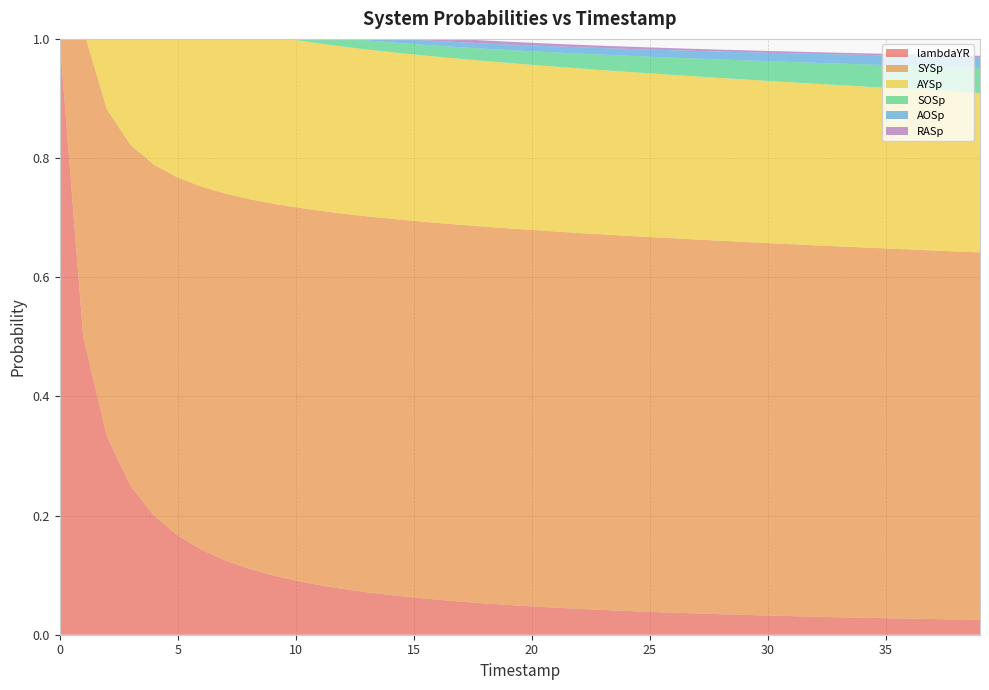

Reading right to left, list all the values displayed in this chart.

lambdaYR: 39=0.0	38=0.0	37=0.0	36=0.0	35=0.0	34=0.0	33=0.0	32=0.0	31=0.0	30=0.0	29=0.0	28=0.0	27=0.0	26=0.0	25=0.0	24=0.0	23=0.0	22=0.0	21=0.0	20=0.0	19=0.1	18=0.1	17=0.1	16=0.1	15=0.1	14=0.1	13=0.1	12=0.1	11=0.1	10=0.1	9=0.1	8=0.1	7=0.1	6=0.1	5=0.2	4=0.2	3=0.2	2=0.3	1=0.5	0=1.0
SYSp: 39=0.6	38=0.6	37=0.6	36=0.6	35=0.6	34=0.6	33=0.6	32=0.6	31=0.6	30=0.6	29=0.6	28=0.6	27=0.6	26=0.6	25=0.6	24=0.6	23=0.6	22=0.6	21=0.6	20=0.6	19=0.6	18=0.6	17=0.6	16=0.6	15=0.6	14=0.6	13=0.6	12=0.6	11=0.6	10=0.6	9=0.6	8=0.6	7=0.6	6=0.6	5=0.6	4=0.6	3=0.6	2=0.5	1=0.5	0=0.5
AYSp: 39=0.3	38=0.3	37=0.3	36=0.3	35=0.3	34=0.3	33=0.3	32=0.3	31=0.3	30=0.3	29=0.3	28=0.3	27=0.3	26=0.3	25=0.3	24=0.3	23=0.3	22=0.3	21=0.3	20=0.3	19=0.3	18=0.3	17=0.3	16=0.3	15=0.3	14=0.3	13=0.3	12=0.3	11=0.3	10=0.3	9=0.3	8=0.3	7=0.3	6=0.3	5=0.3	4=0.3	3=0.3	2=0.3	1=0.2	0=0.1
SOSp: 39=0.0	38=0.0	37=0.0	36=0.0	35=0.0	34=0.0	33=0.0	32=0.0	31=0.0	30=0.0	29=0.0	28=0.0	27=0.0	26=0.0	25=0.0	24=0.0	23=0.0	22=0.0	21=0.0	20=0.0	19=0.0	18=0.0	17=0.0	16=0.0	15=0.0	14=0.0	13=0.0	12=0.0	11=0.0	10=0.0	9=0.0	8=0.0	7=0.0	6=0.0	5=0.0	4=0.0	3=0.0	2=0.0	1=0.0	0=0.0
AOSp: 39=0.0	38=0.0	37=0.0	36=0.0	35=0.0	34=0.0	33=0.0	32=0.0	31=0.0	30=0.0	29=0.0	28=0.0	27=0.0	26=0.0	25=0.0	24=0.0	23=0.0	22=0.0	21=0.0	20=0.0	19=0.0	18=0.0	17=0.0	16=0.0	15=0.0	14=0.0	13=0.0	12=0.0	11=0.0	10=0.0	9=0.0	8=0.0	7=0.0	6=0.0	5=0.0	4=0.0	3=0.0	2=0.0	1=0.0	0=0.0
RASp: 39=0.0	38=0.0	37=0.0	36=0.0	35=0.0	34=0.0	33=0.0	32=0.0	31=0.0	30=0.0	29=0.0	28=0.0	27=0.0	26=0.0	25=0.0	24=0.0	23=0.0	22=0.0	21=0.0	20=0.0	19=0.0	18=0.0	17=0.0	16=0.0	15=0.0	14=0.0	13=0.0	12=0.0	11=0.0	10=0.0	9=0.0	8=0.0	7=0.0	6=0.0	5=0.0	4=0.0	3=0.0	2=0.0	1=0.0	0=0.0